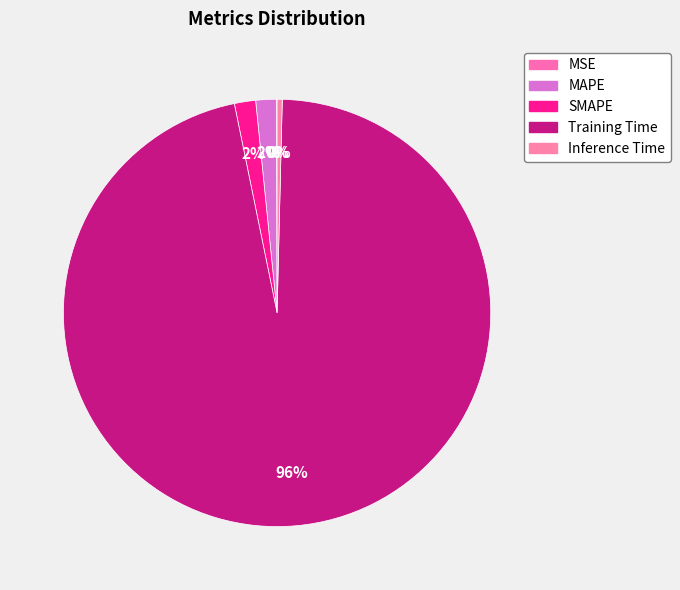

To the nearest percent, what is the difference between the largest and smallest slice percentages?

96%